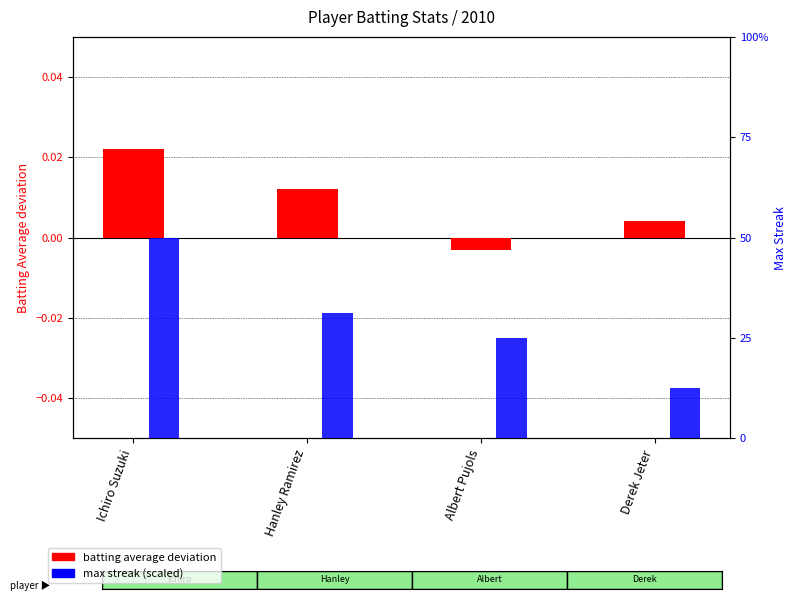

Between Hanley Ramirez and Derek Jeter, which is larger?

Hanley Ramirez